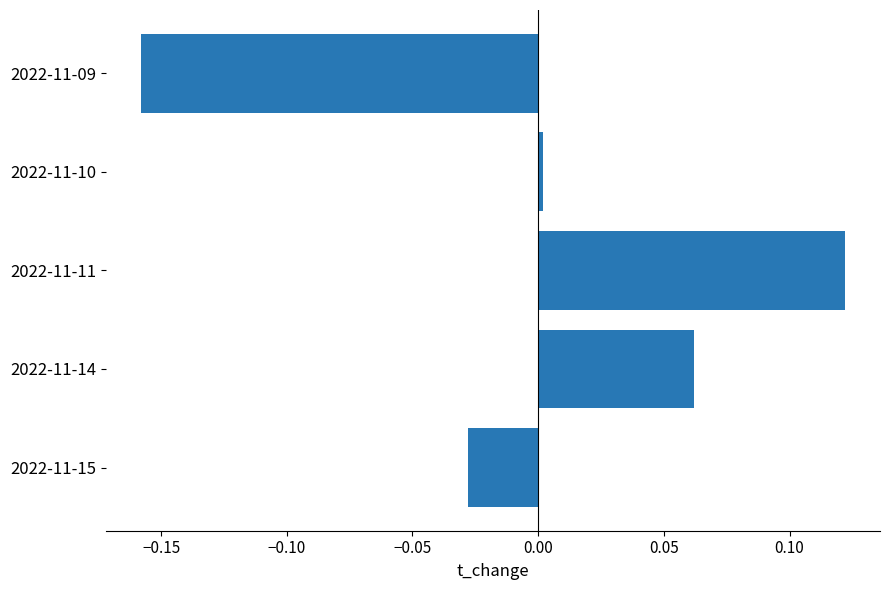

Which category has the lowest value across all series?

2022-11-09